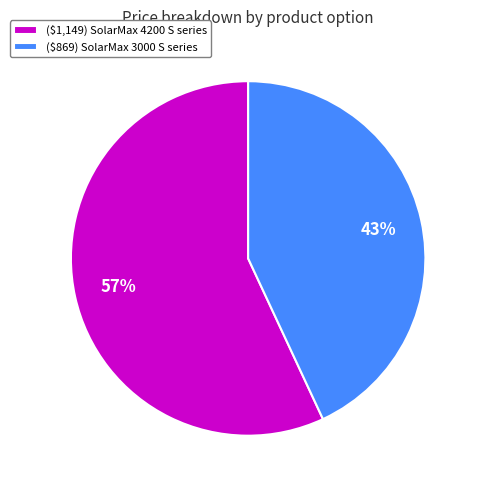

To the nearest percent, what is the difference between the largest and smallest slice percentages?

14%